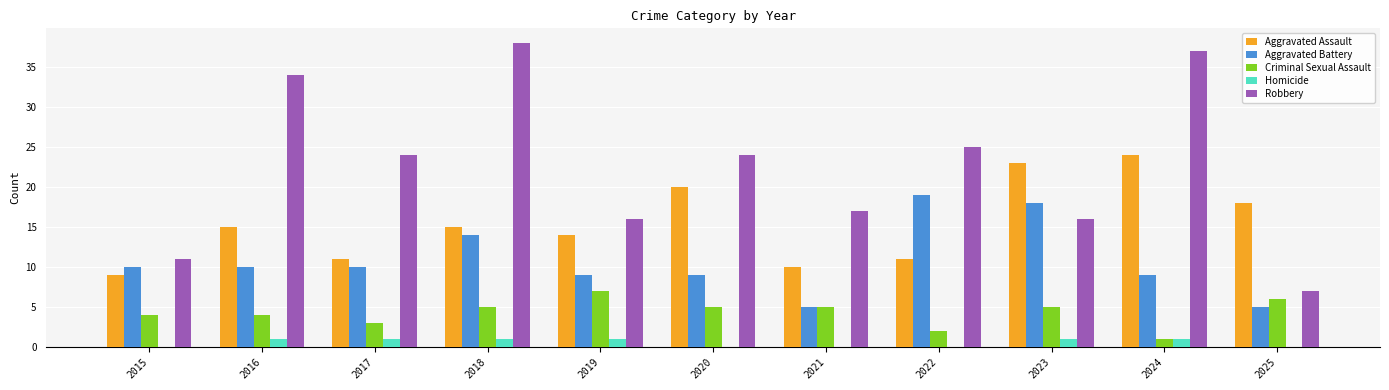

What value does the Robbery series have at 2016?

34